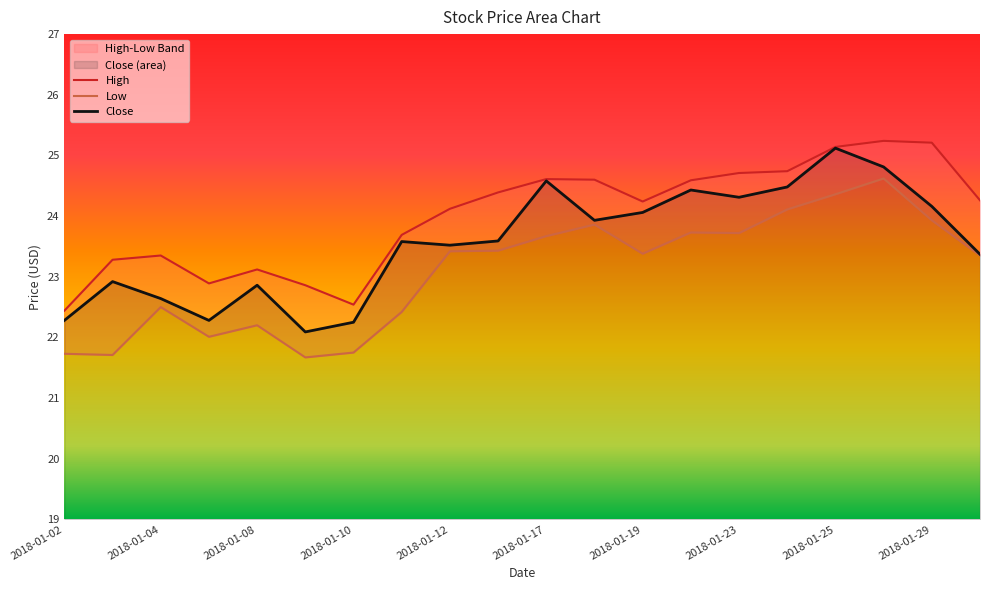

What is the lowest value of the Close series?

22.1